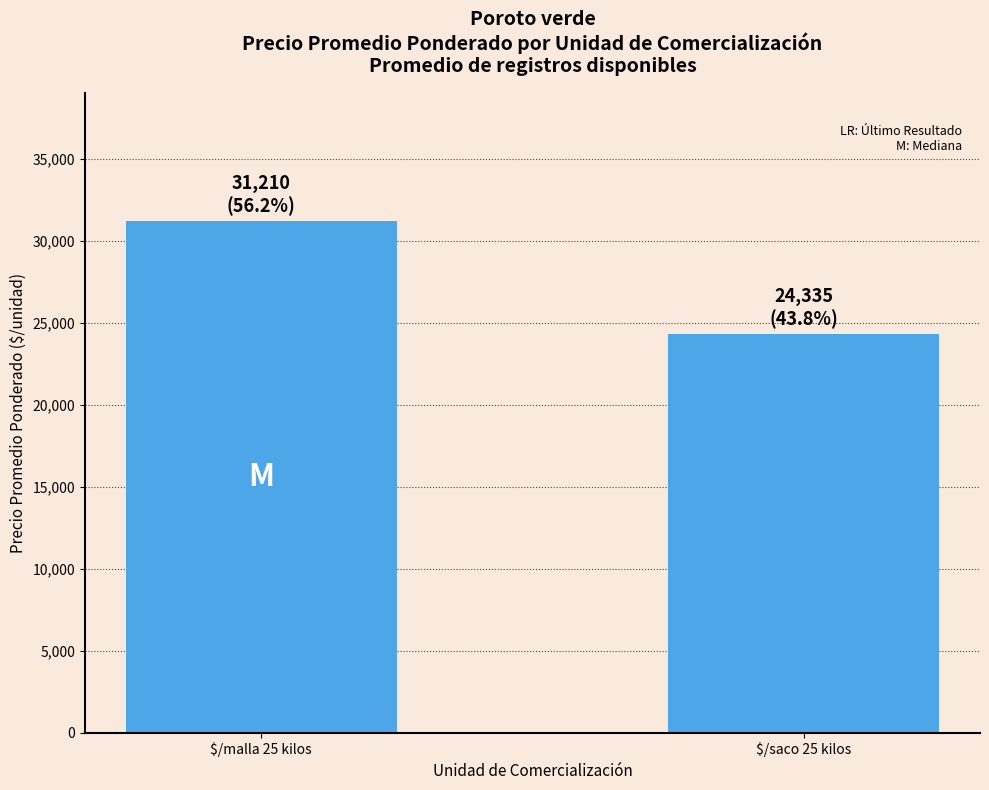

What is the maximum value shown in the chart?

31210